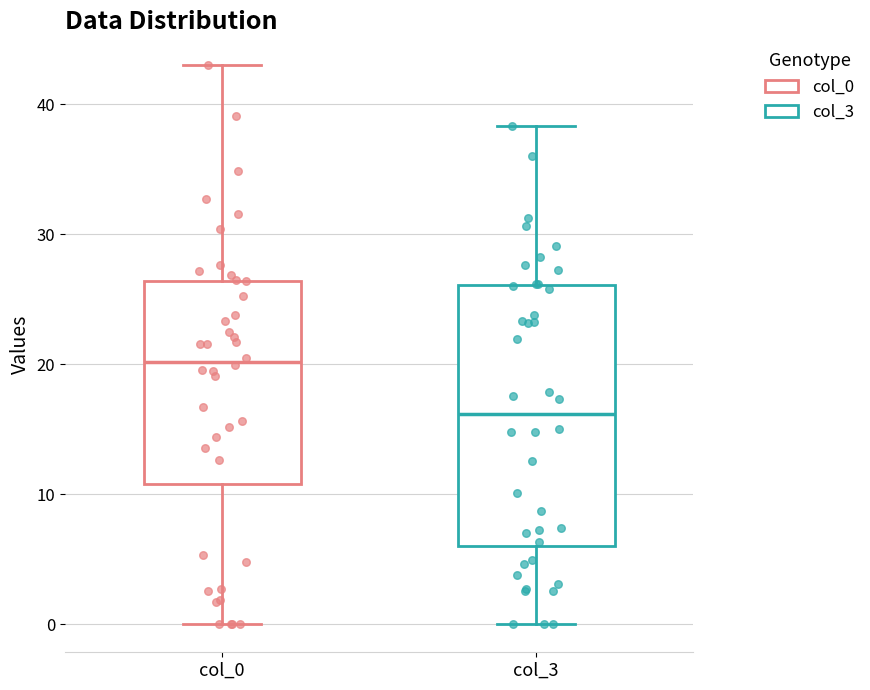

Comparing the boxes themselves (not the whiskers), which one is the tallest?

col_3